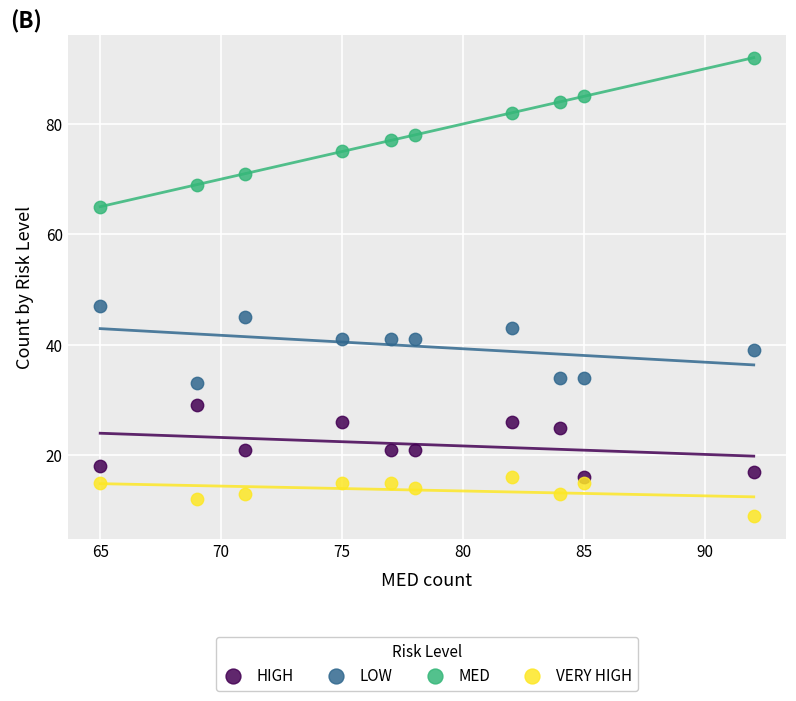

Across all series, what Y value is closest to 50?

47